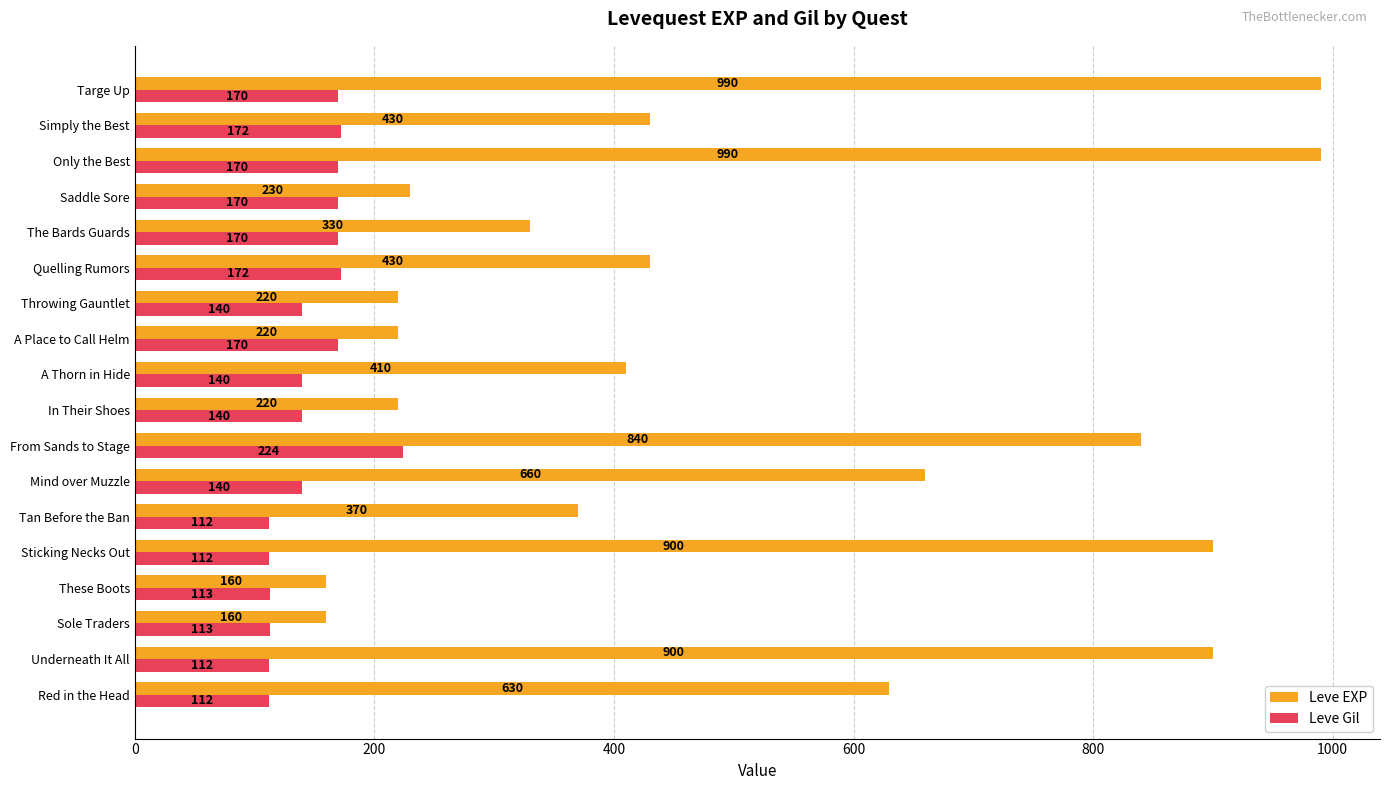

What are all the series names shown in the legend?

Leve EXP, Leve Gil